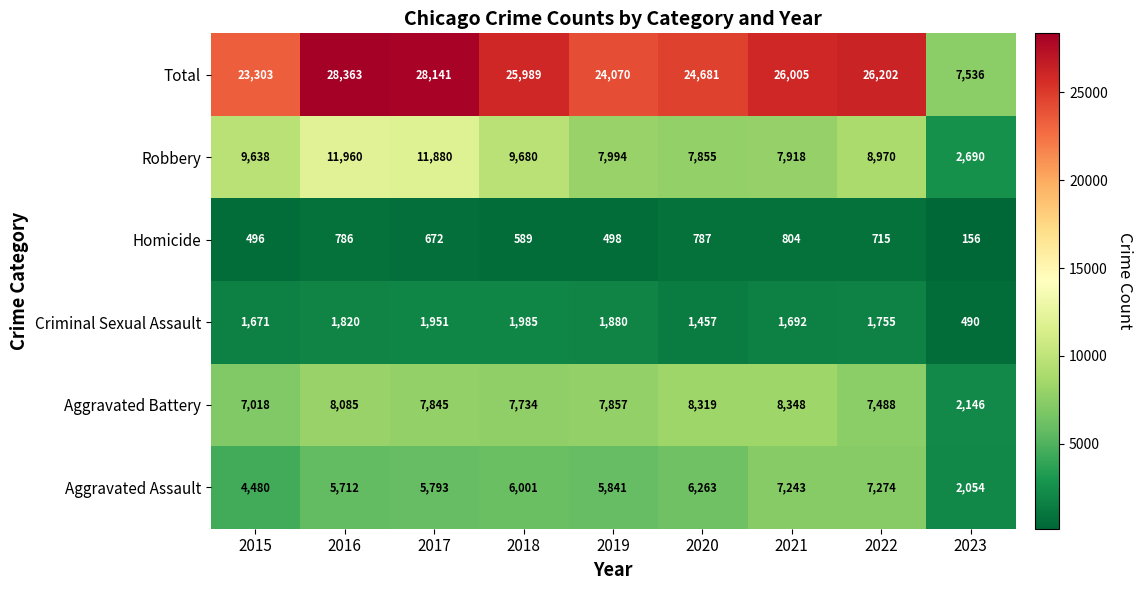

What value does the Homicide series have at 2023, to the nearest 10?

160